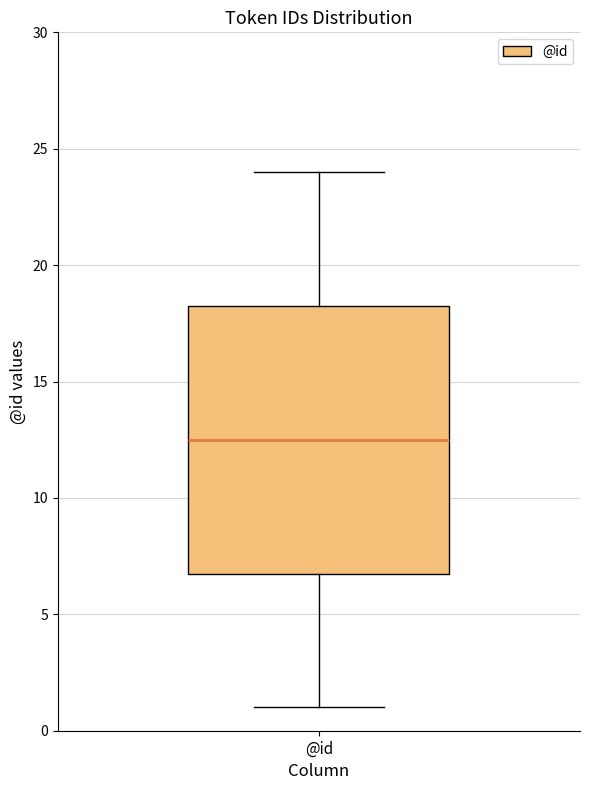

Transcribe this box plot: give where the median line is, the range the box spans, and where the two whiskers end, as read against the y-axis. The values are not printed on the chart, so give them approximately, as read against the axis.

median 12.5, box 7.0 to 18.5, whiskers 1.0 to 24.0